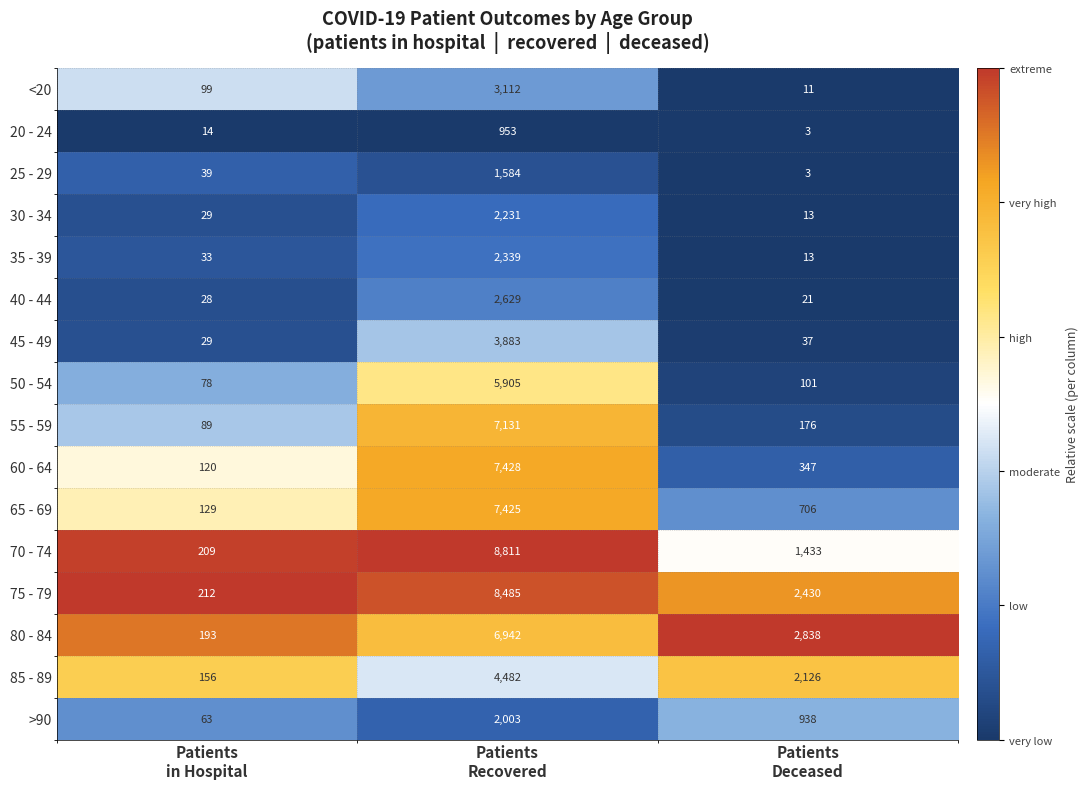

Which series has the largest range (max minus min)?

70 - 74